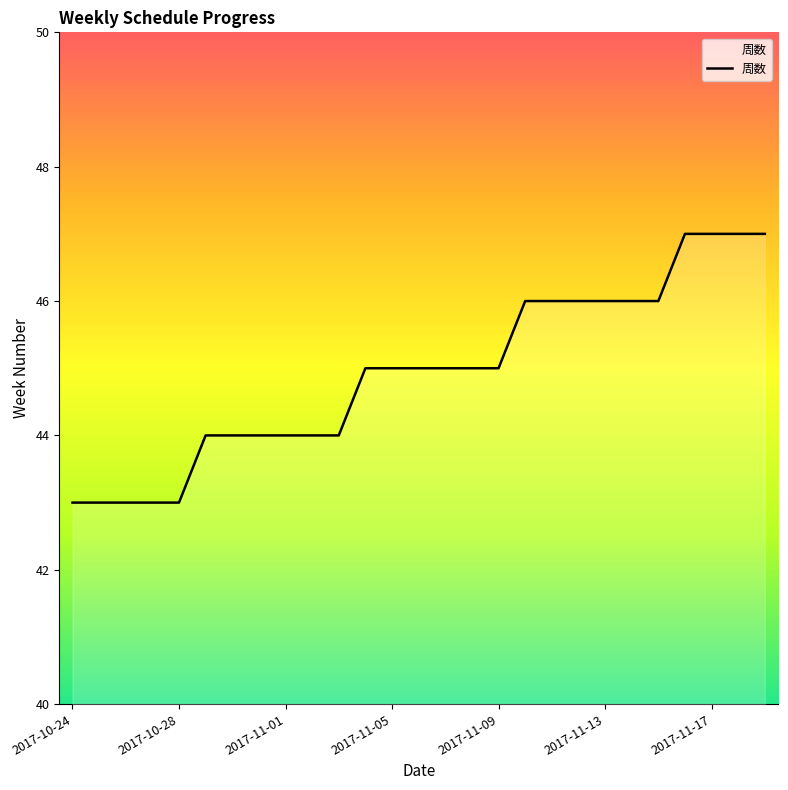

What is the smallest value displayed?

43